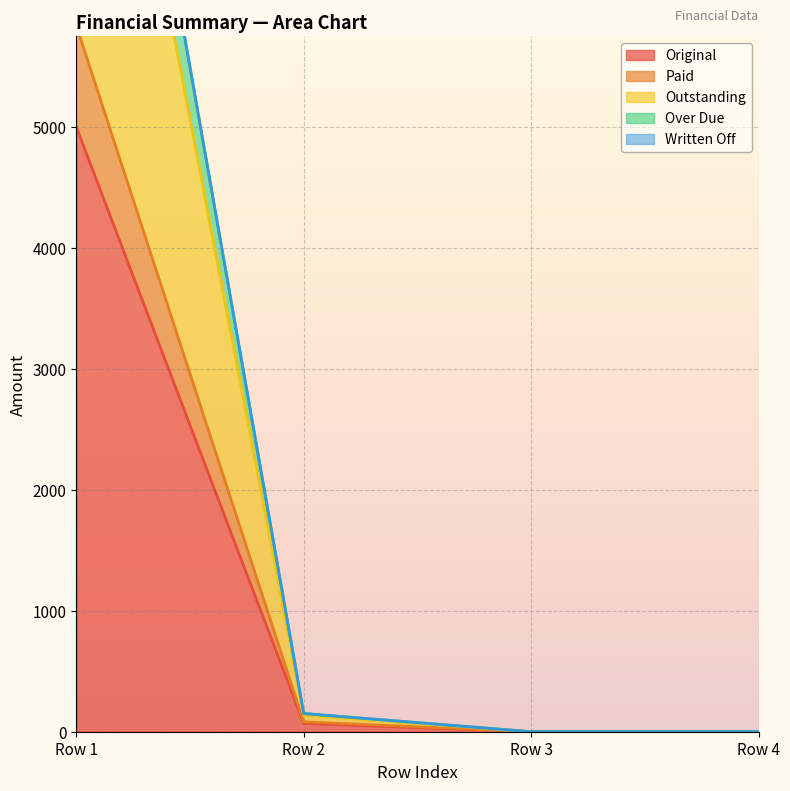

Does the chart display data point markers on the line(s)?

No